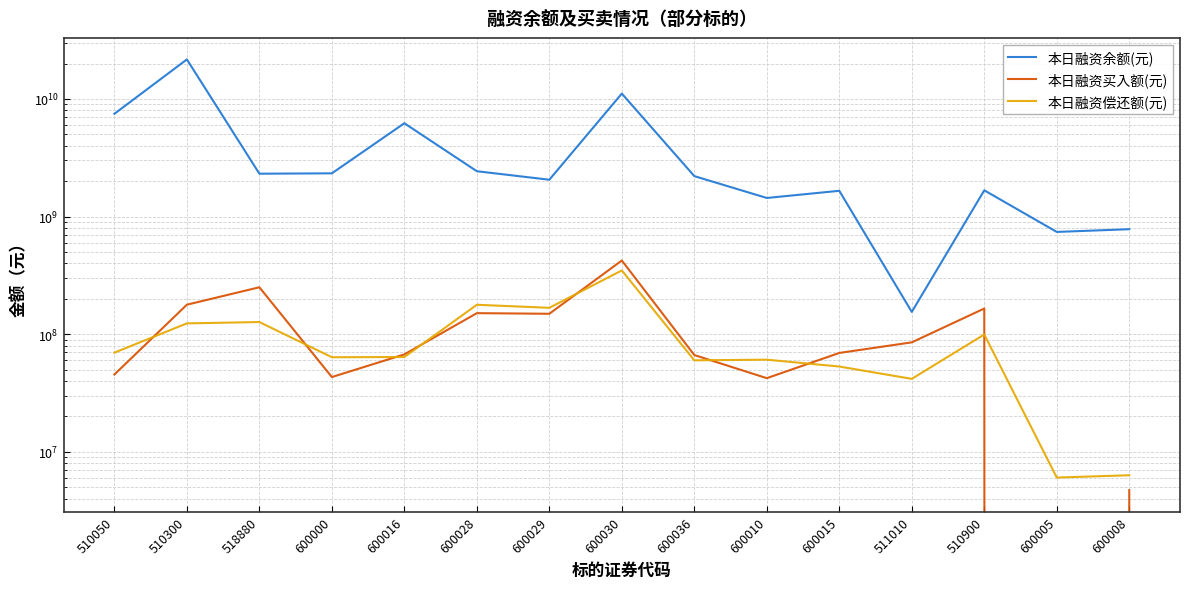

What are all the series names shown in the legend?

本日融资余额(元), 本日融资买入额(元), 本日融资偿还额(元)